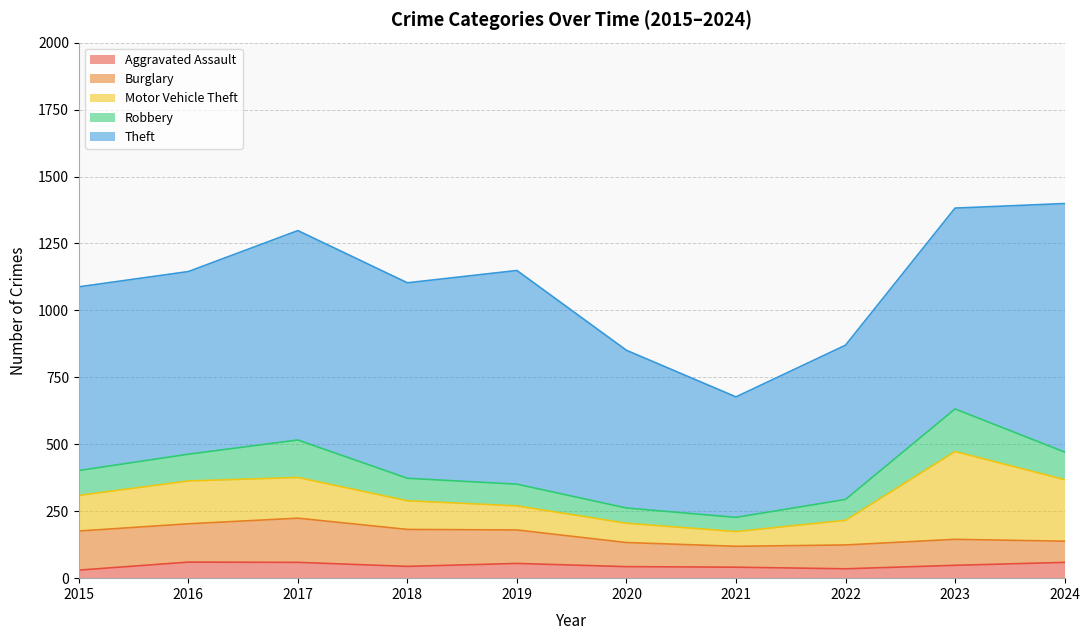

How many series are shown in this chart?

5